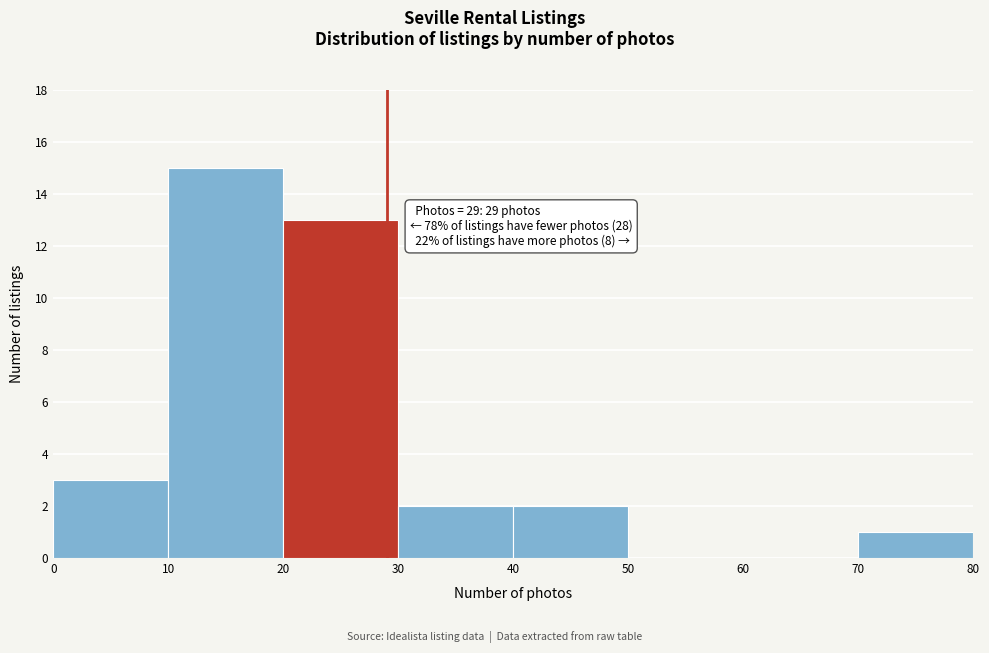

Which range on the x-axis has the tallest bar?

10 to 20